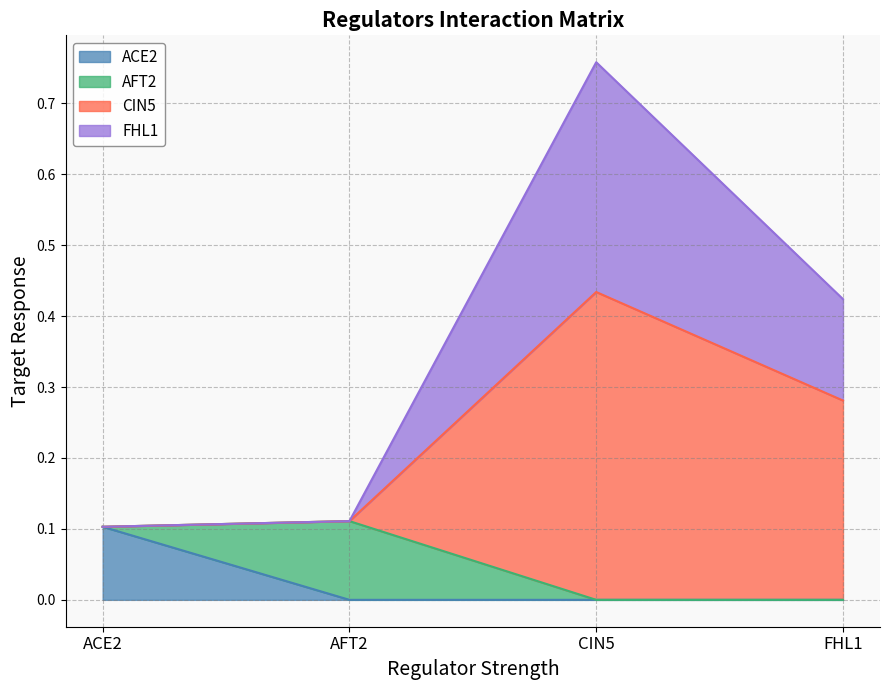

How many lines are shown in the chart?

4